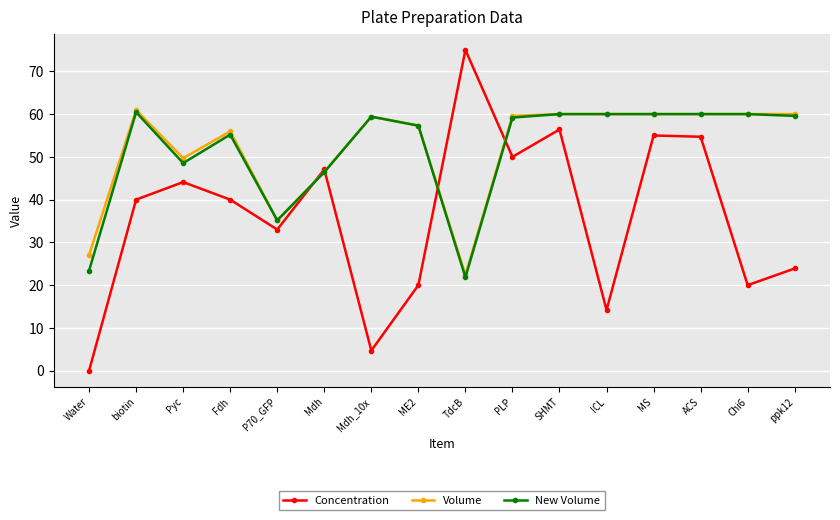

What value does the Volume series have at Chi6?

60.0